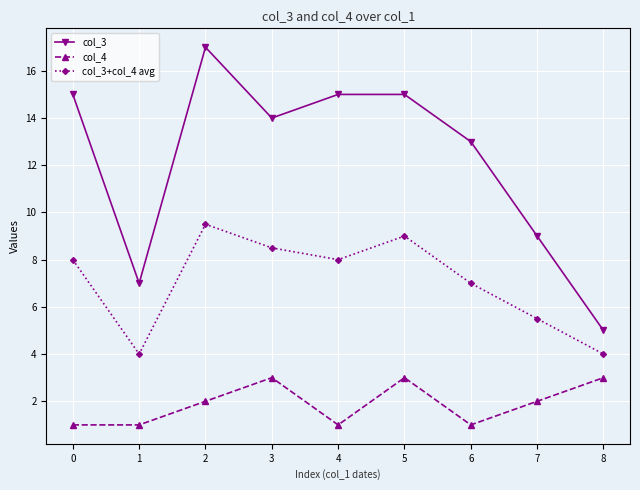

Rank the series at 1 from highest to lowest value.

col_3, col_3+col_4 avg, col_4